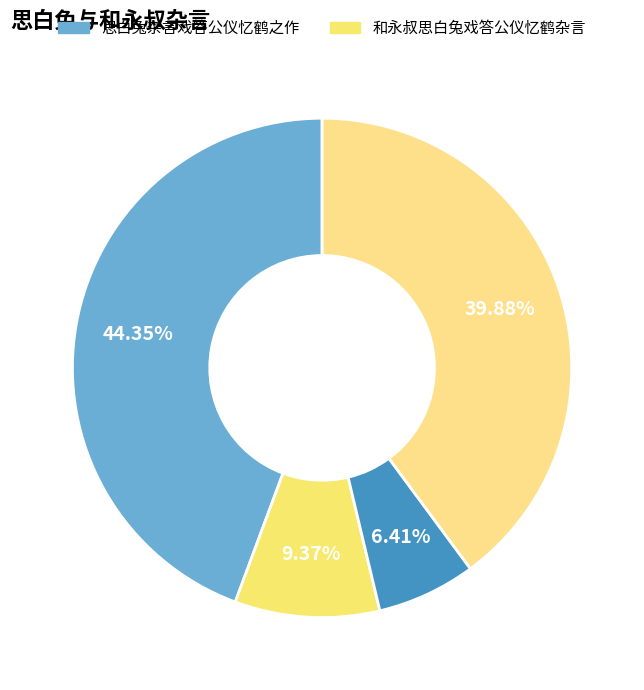

How many slices are in this pie chart?

4